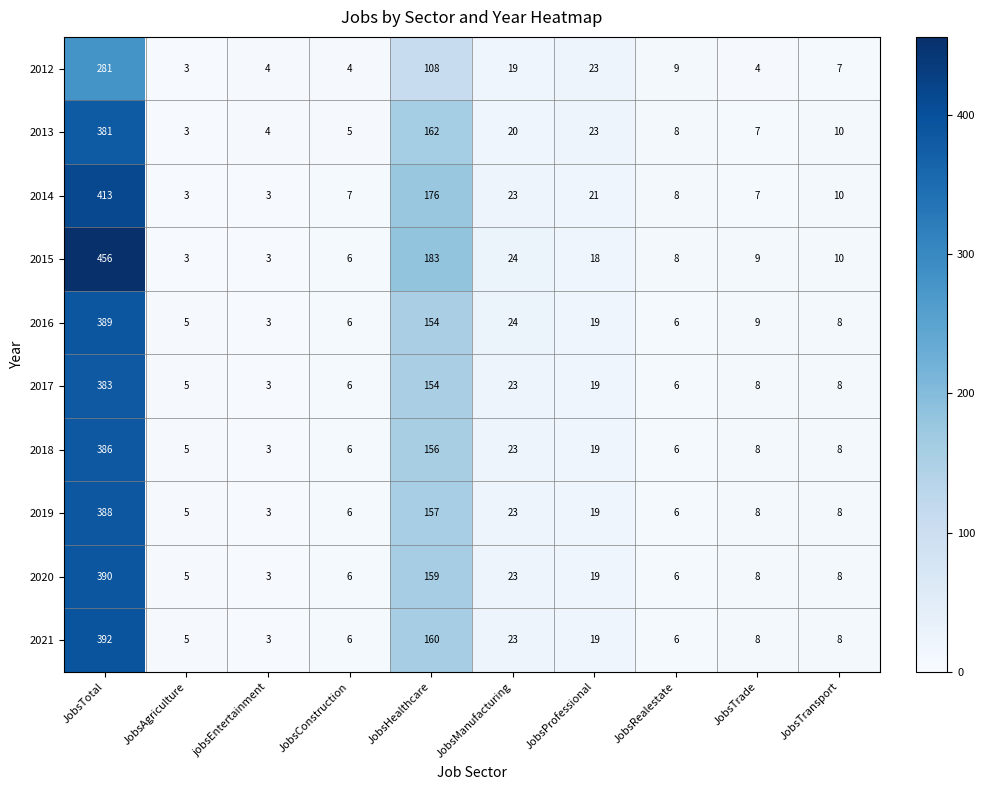

Between JobsManufacturing and JobsProfessional, which series saw the biggest shift?

2015